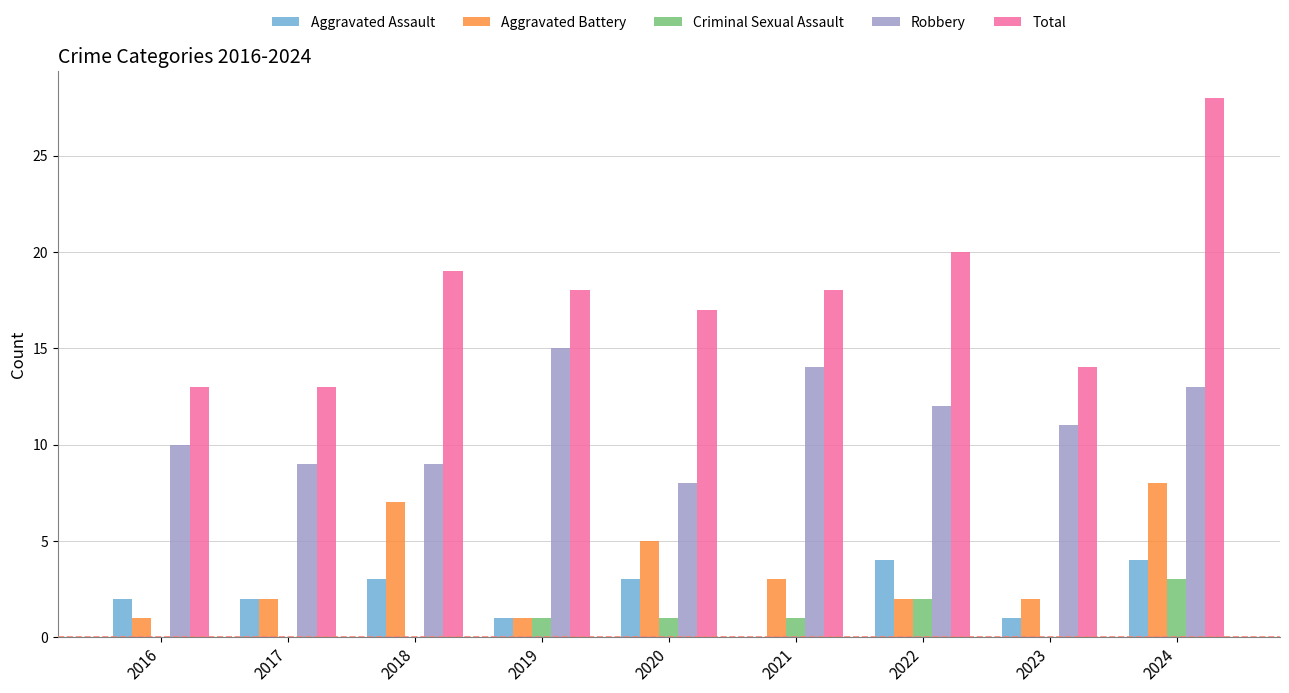

Are the bars grouped side by side (vs. stacked)?

Yes